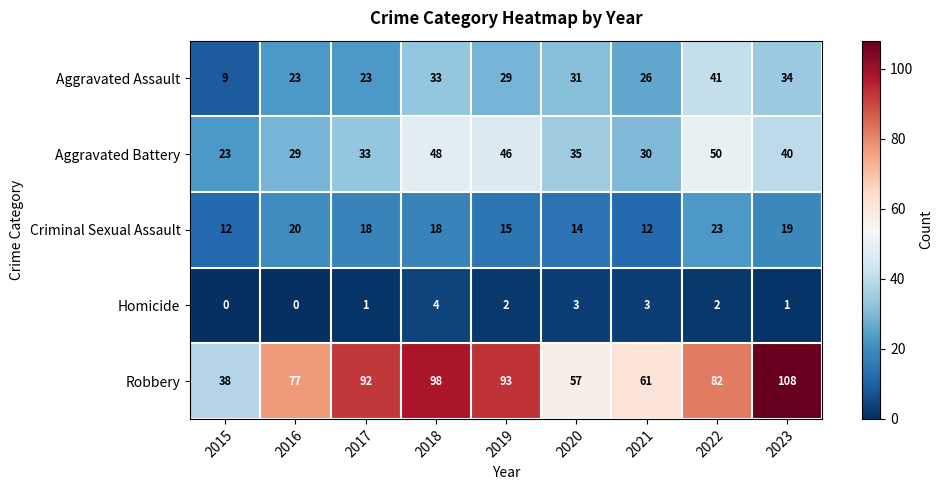

True or false: Aggravated Battery has a value of 48 at 2018.

True